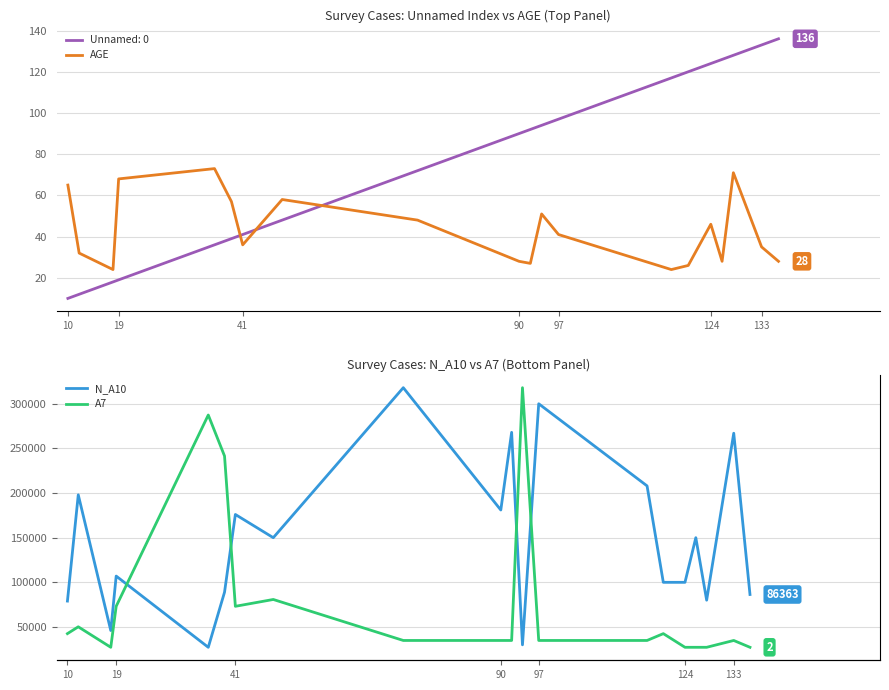

Is it true that Unnamed: 0 equals 64 at 97?

False